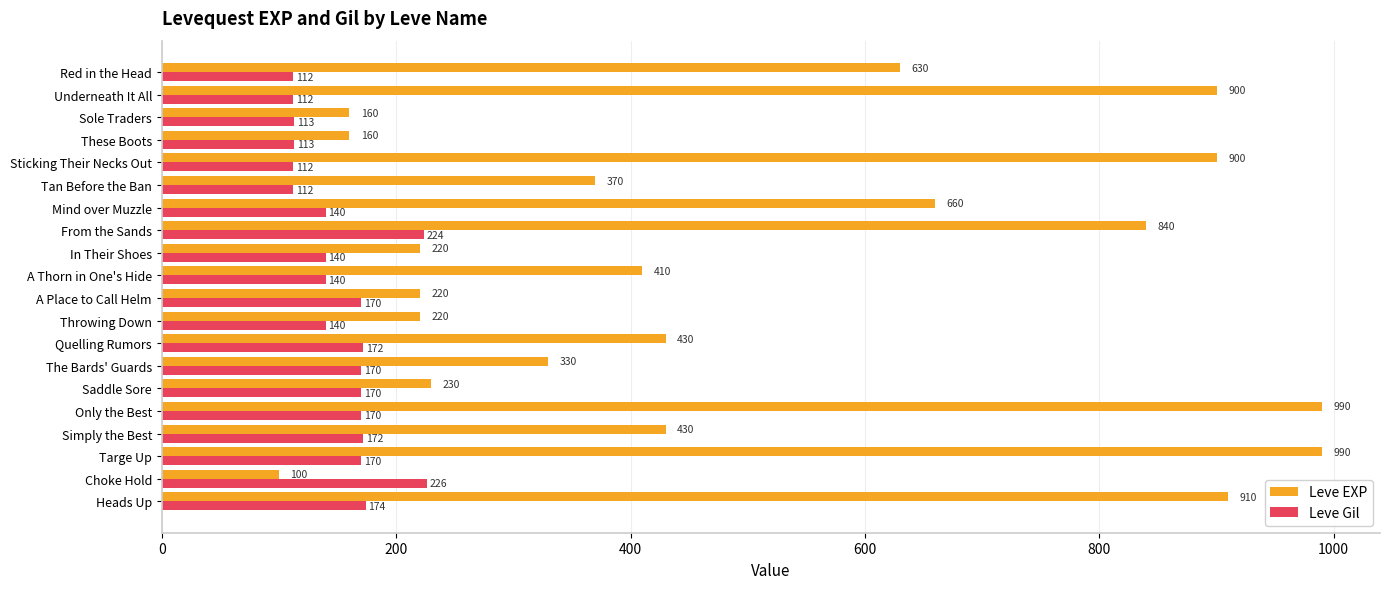

The Leve EXP series shows 100 at Choke Hold. True or false?

True